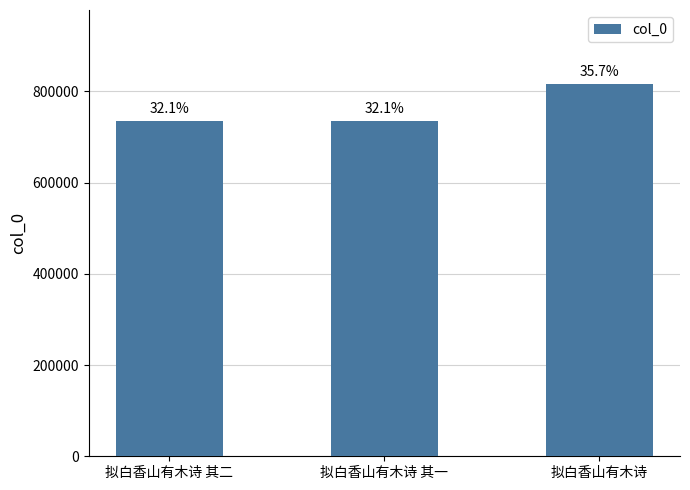

How many bars are there in total?

3